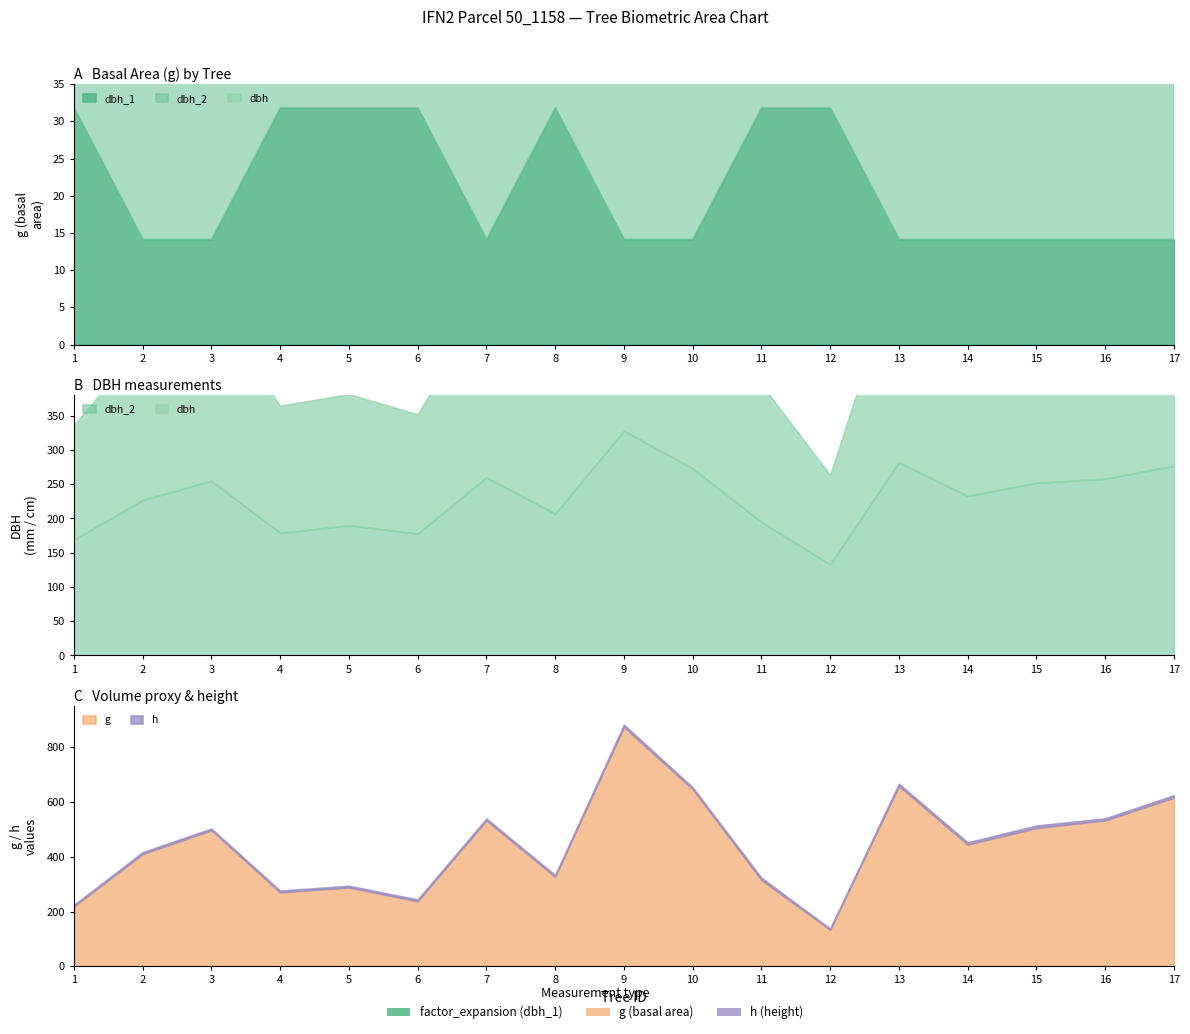

What are all the series names shown in the legend?

dbh_1, dbh_2, dbh, g, h